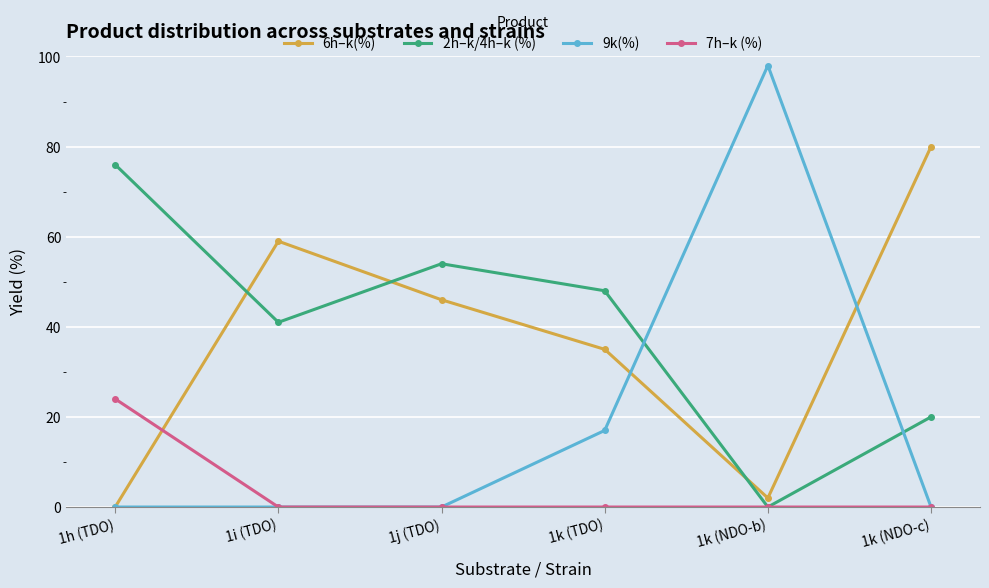

Does the chart have visible grid lines?

Yes